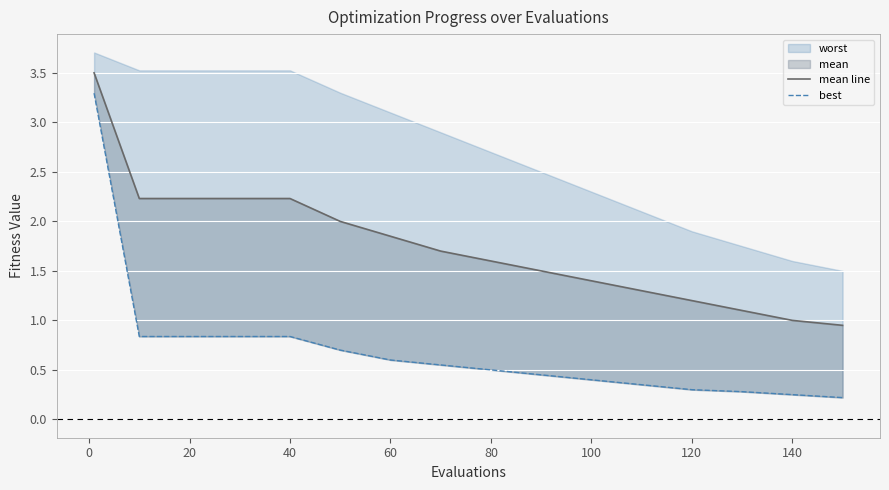

True or false: mean line and best intersect in this chart.

False